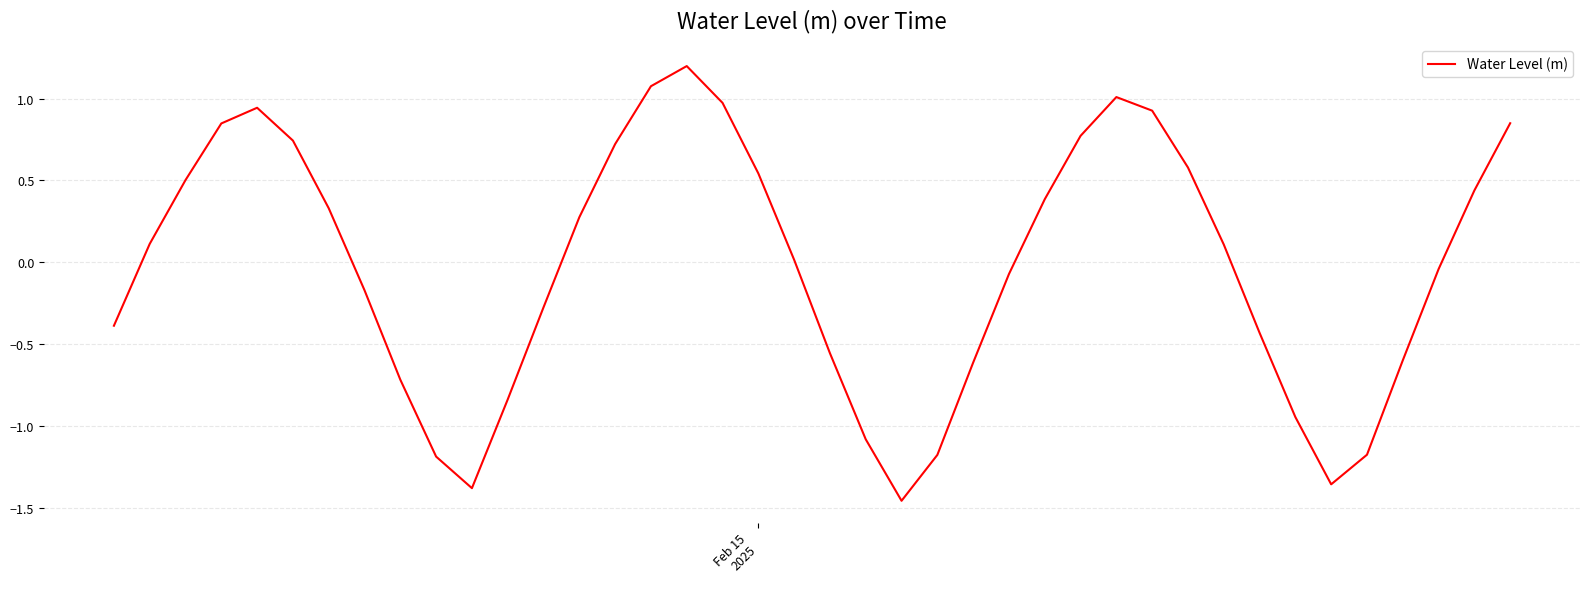

What is the maximum value shown in the chart?

1.2